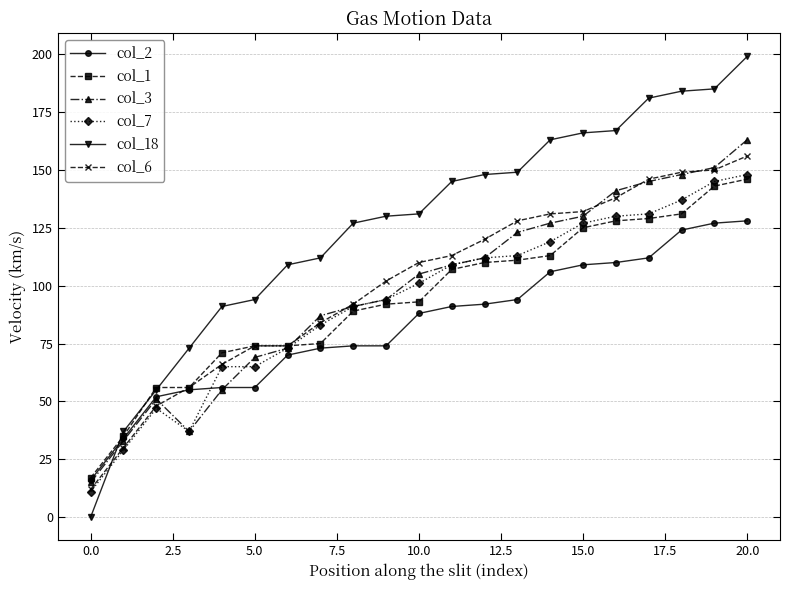

What is the minimum value for col_7?

11